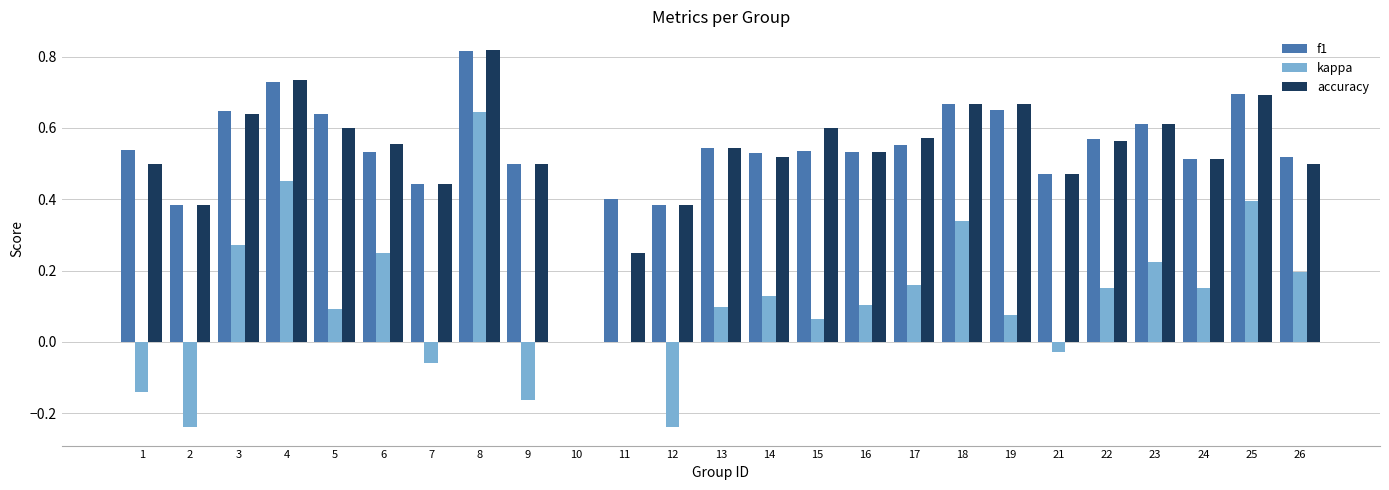

How many categories are shown in the chart?

25